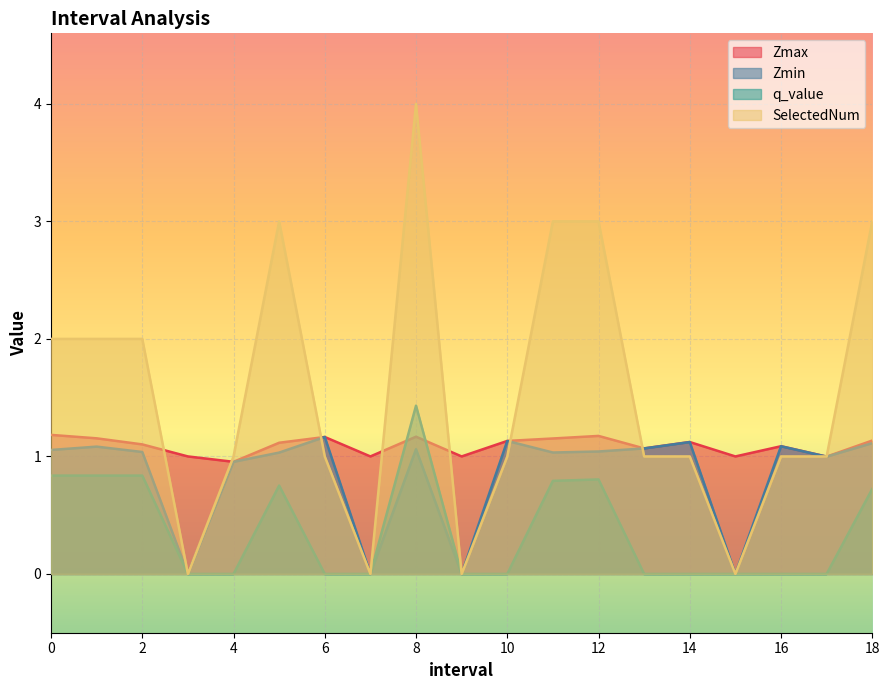

Is it true that Zmax equals 1.0 at 9.0?

True